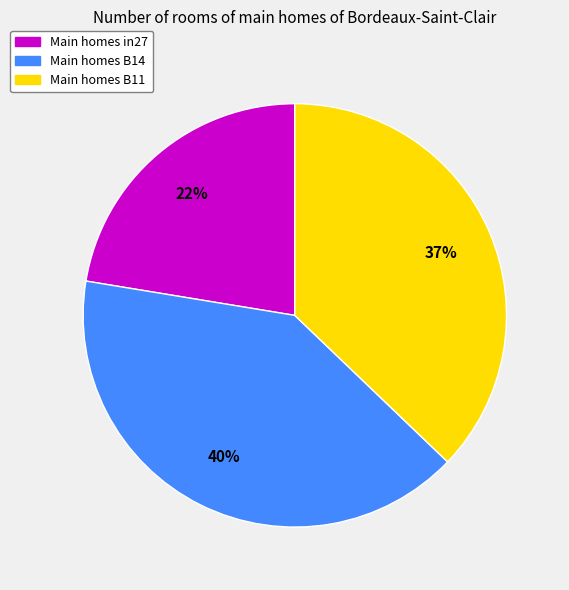

To the nearest percent, what is the average slice percentage?

33%